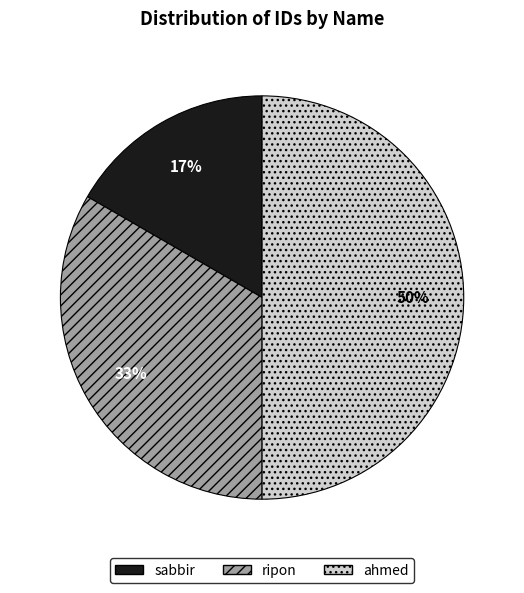

True or false: sabbir accounts for 25% of the total.

False